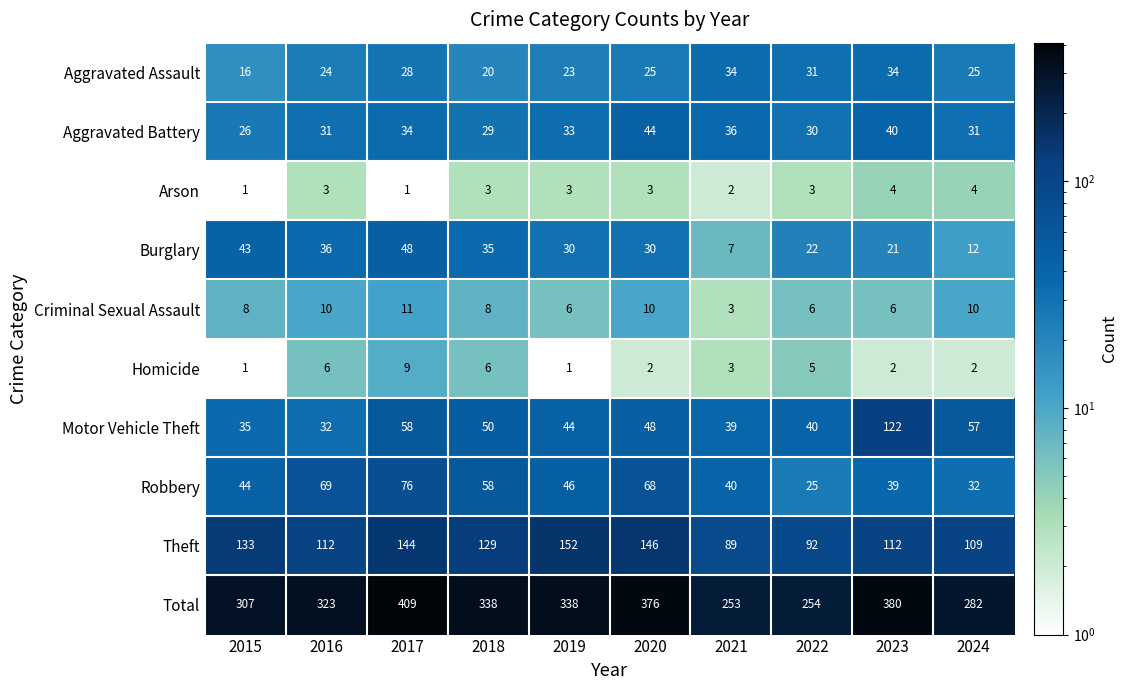

What is the difference between the maximum and second lowest values in the Motor Vehicle Theft series?

87